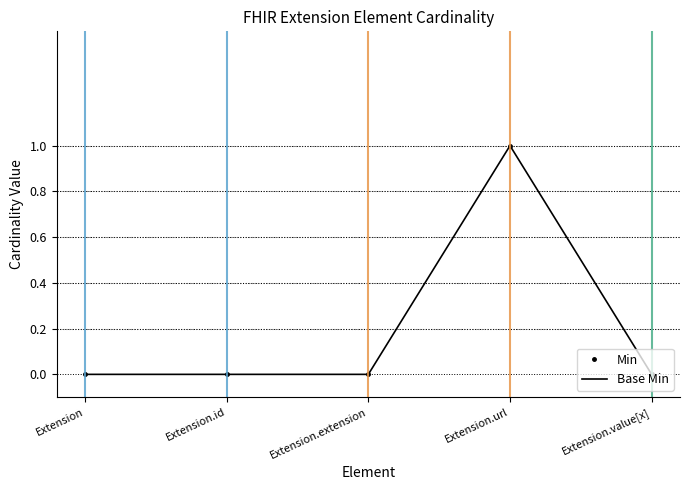

What position from the left is Extension?

1